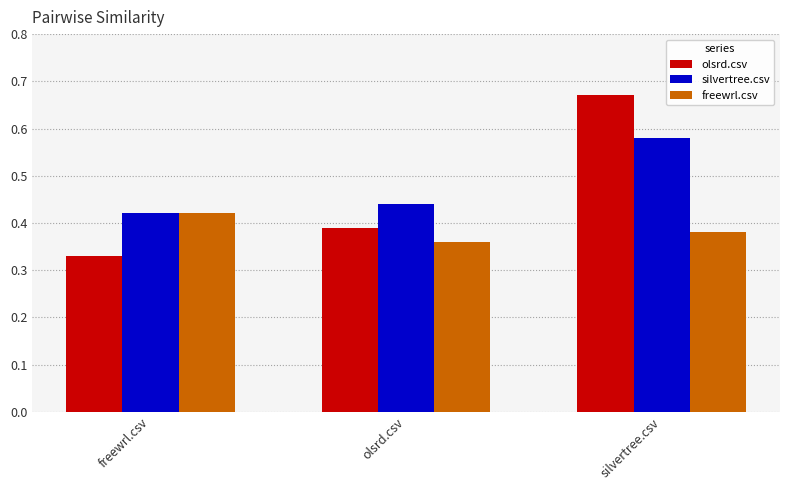

Is it true that freewrl.csv equals 0.7 at silvertree.csv?

False